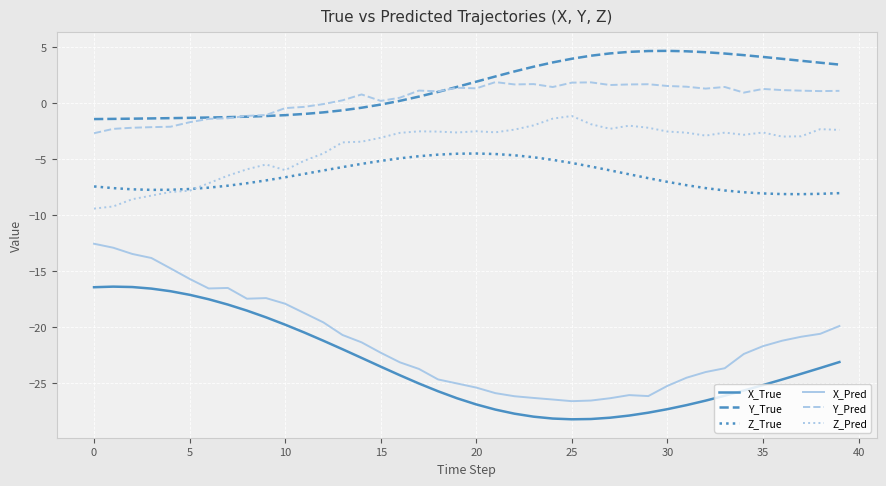

What is the maximum value for Y_Pred?

1.9